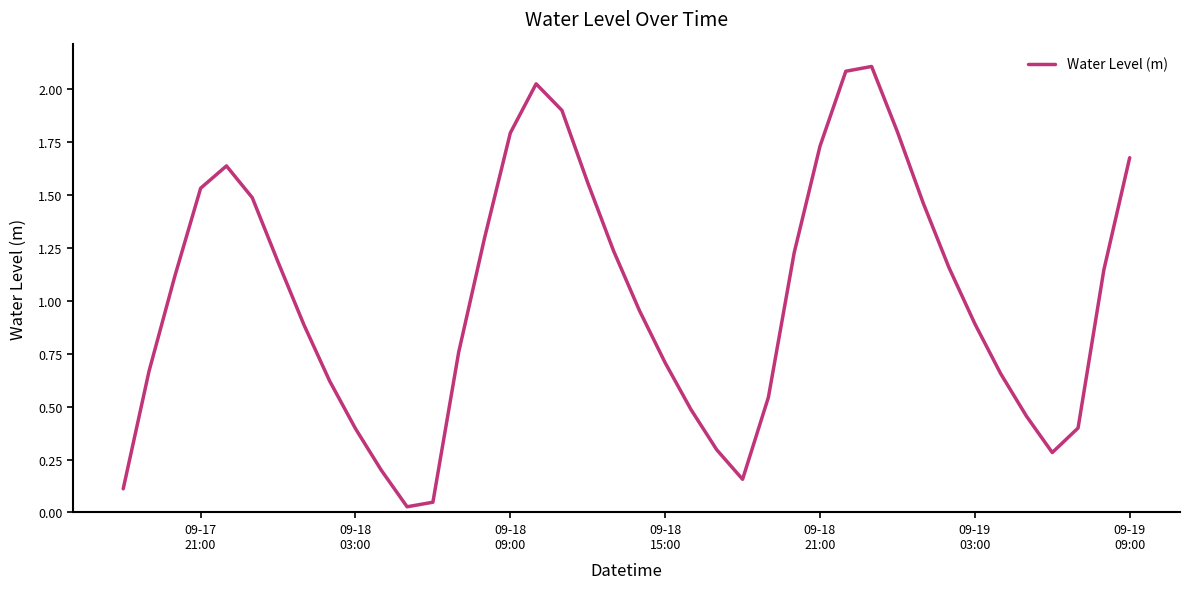

What is the difference between the maximum and minimum values?

2.1